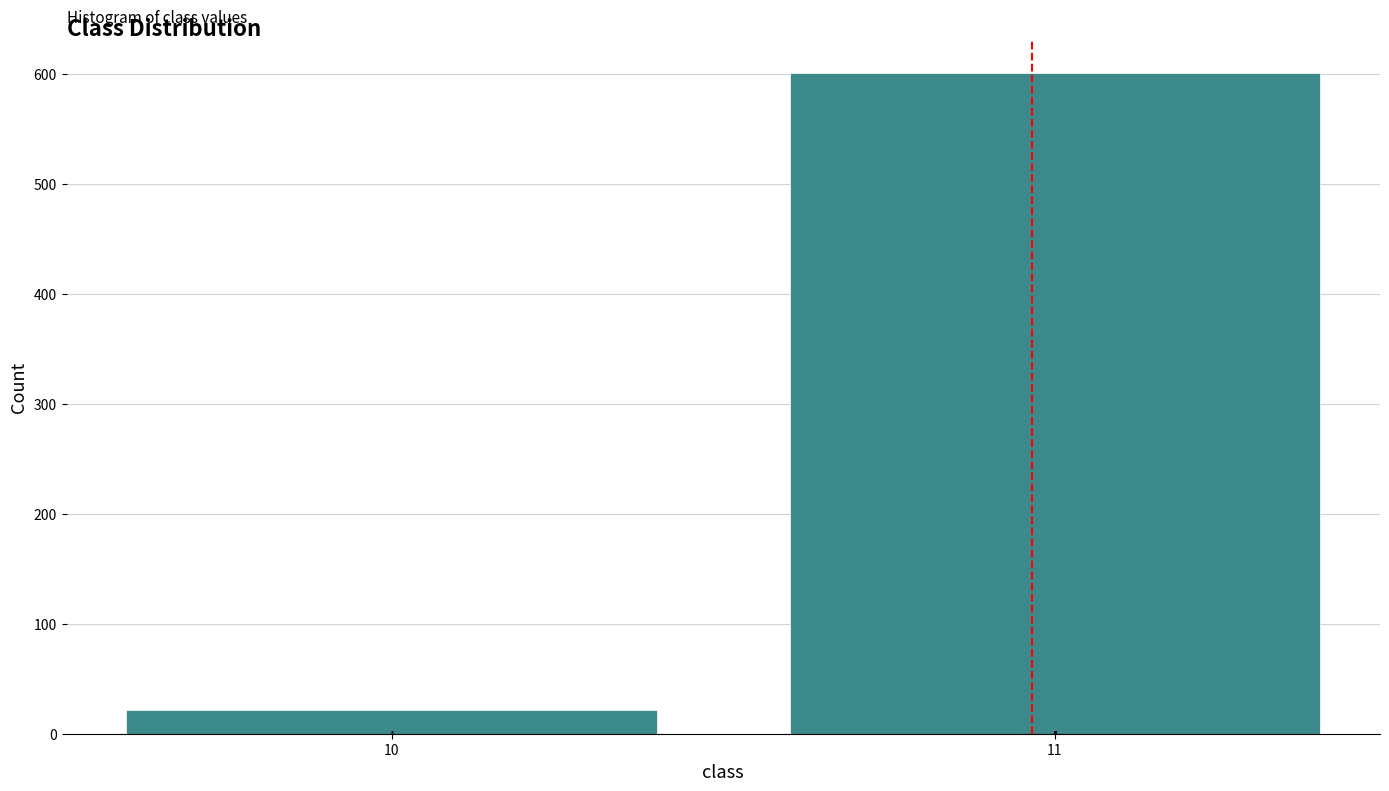

Reading right to left, what are all the values shown in this chart?

601	22